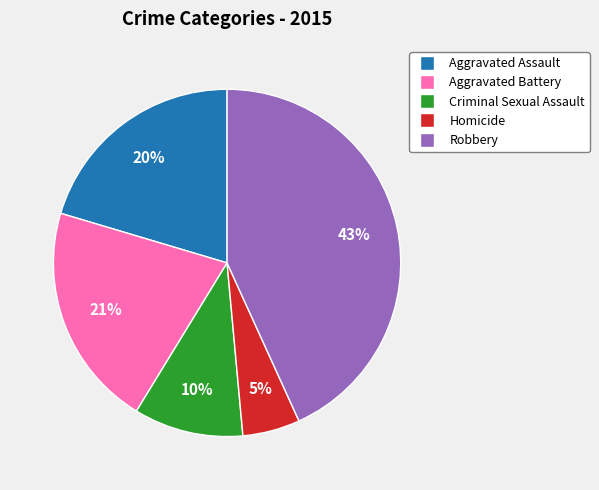

Which category has the smallest portion of the pie?

Homicide